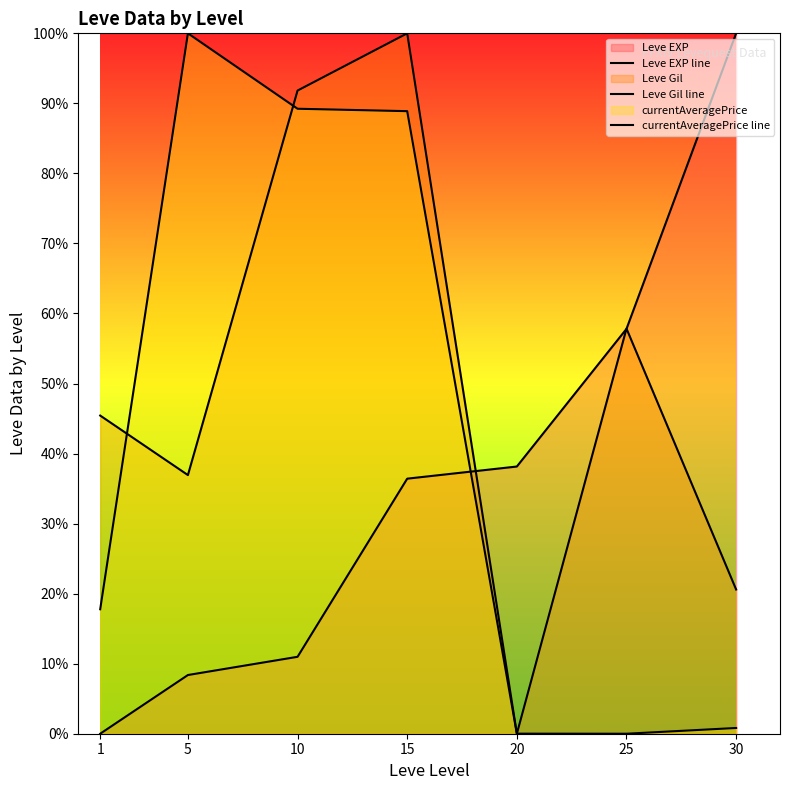

What is the sum of the Leve EXP line values at 1 and 15?

36.4